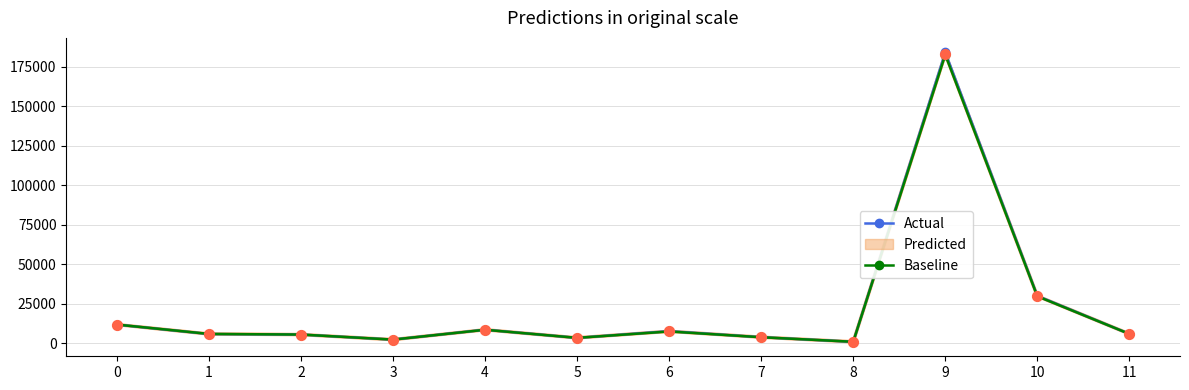

The value of Actual at 1 is 5870. True or false?

True